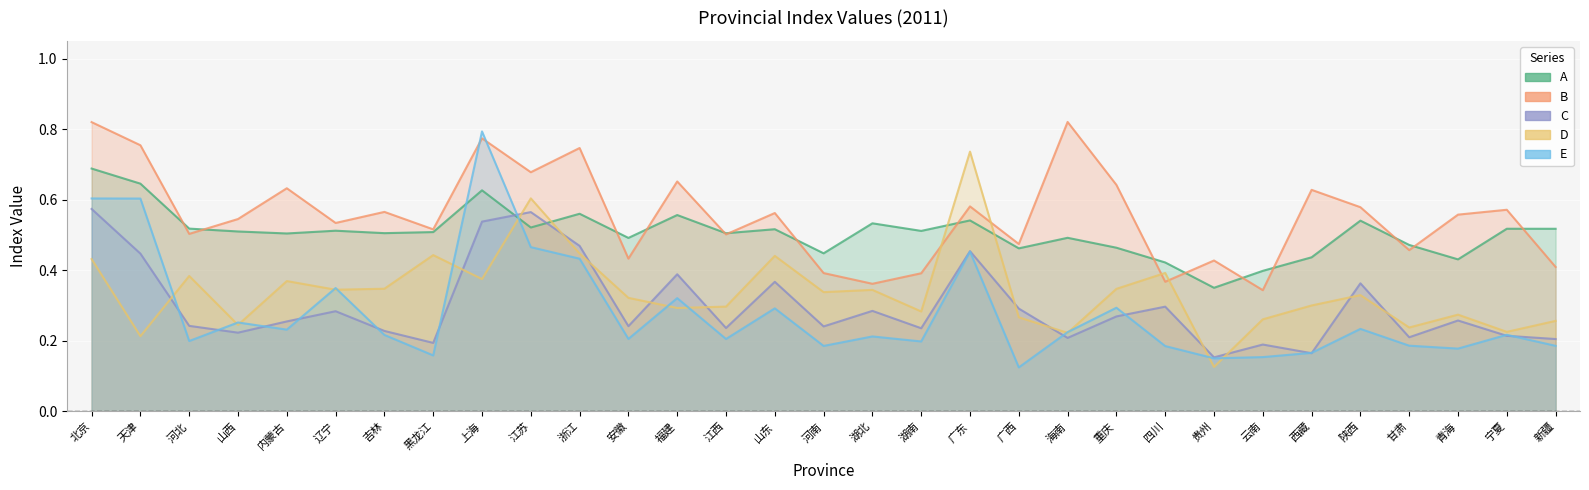

What is the difference between the maximum and minimum values in the D series?

0.6